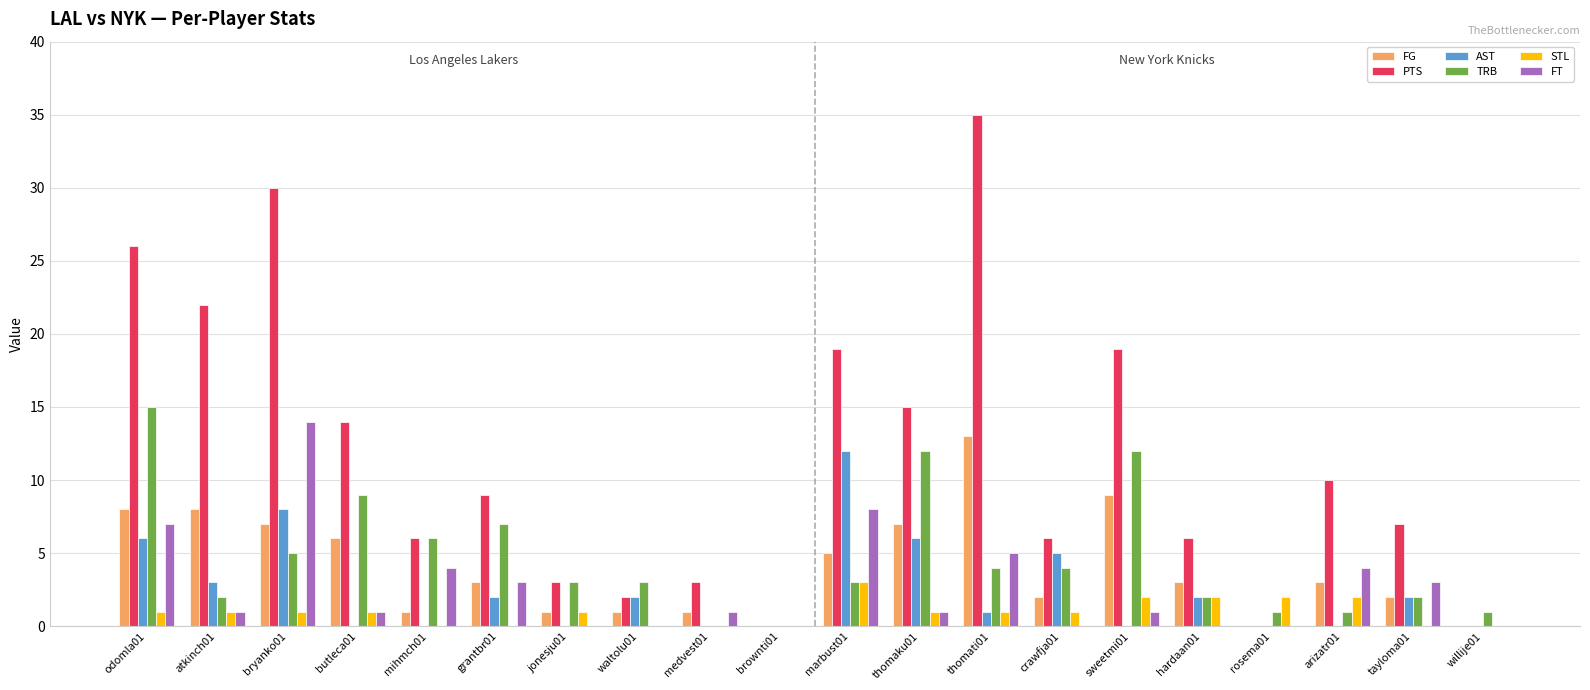

What is the maximum value shown in the chart?

35